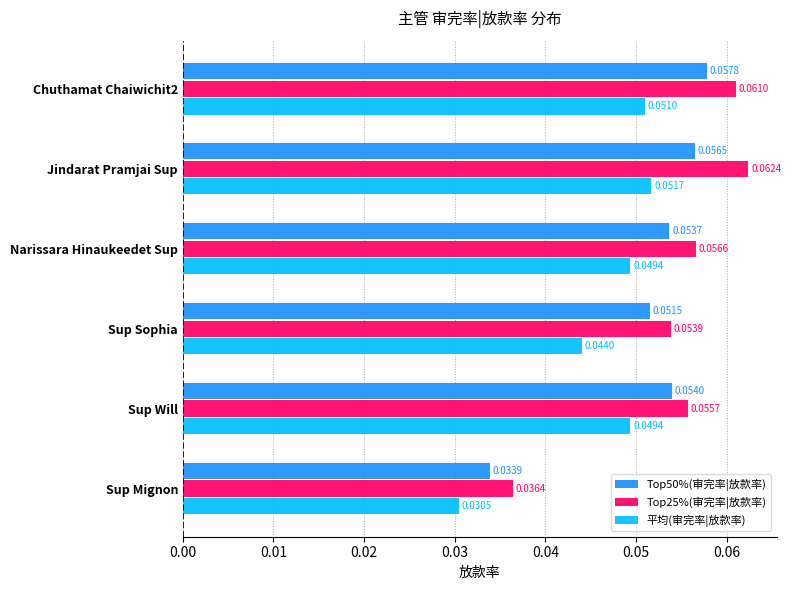

Count the number of data series in this chart.

3